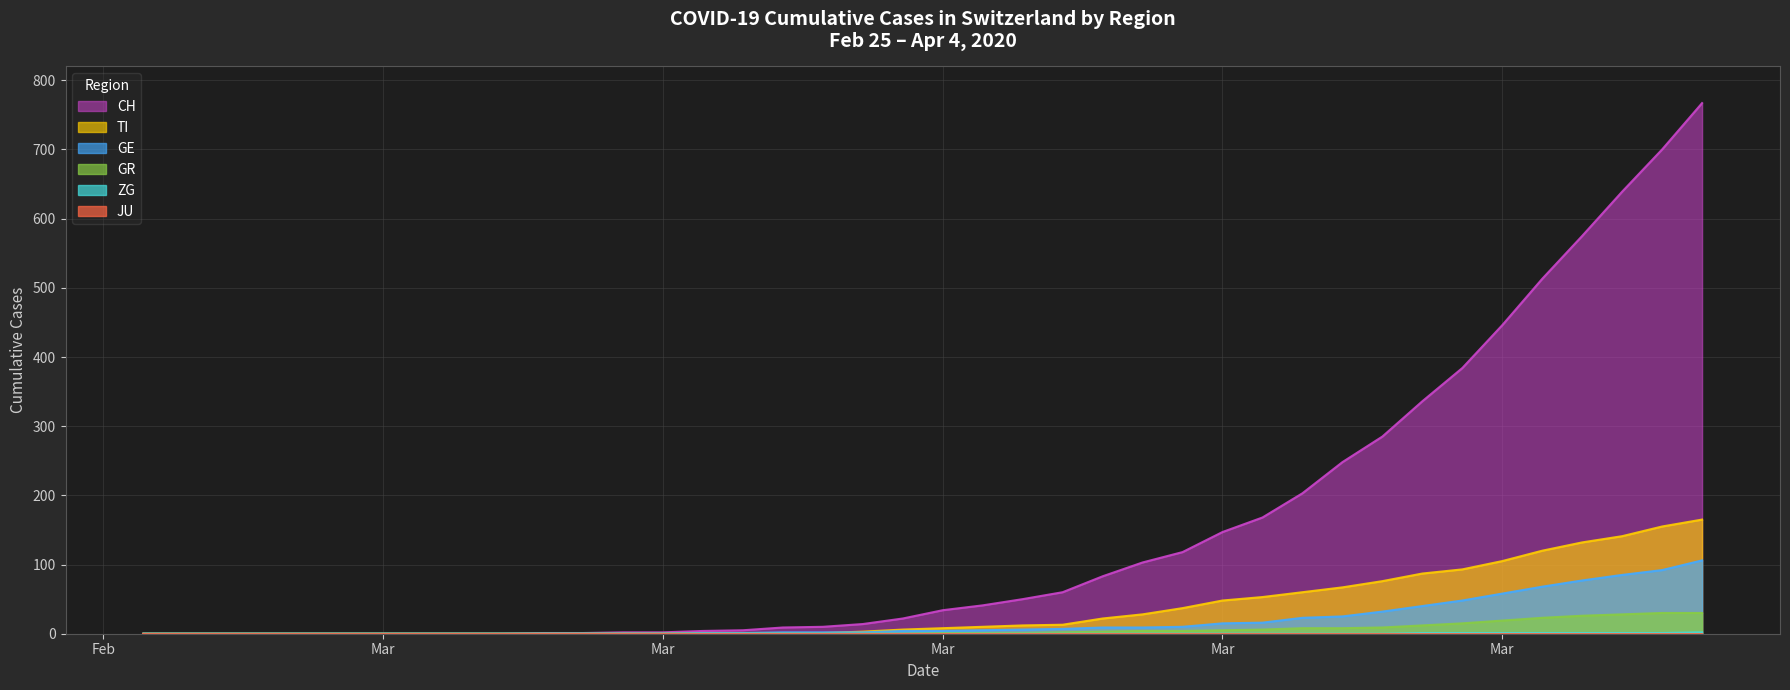

Rank the series at 2020-03-31 from lowest to highest value.

ZG, GR, GE, TI, CH